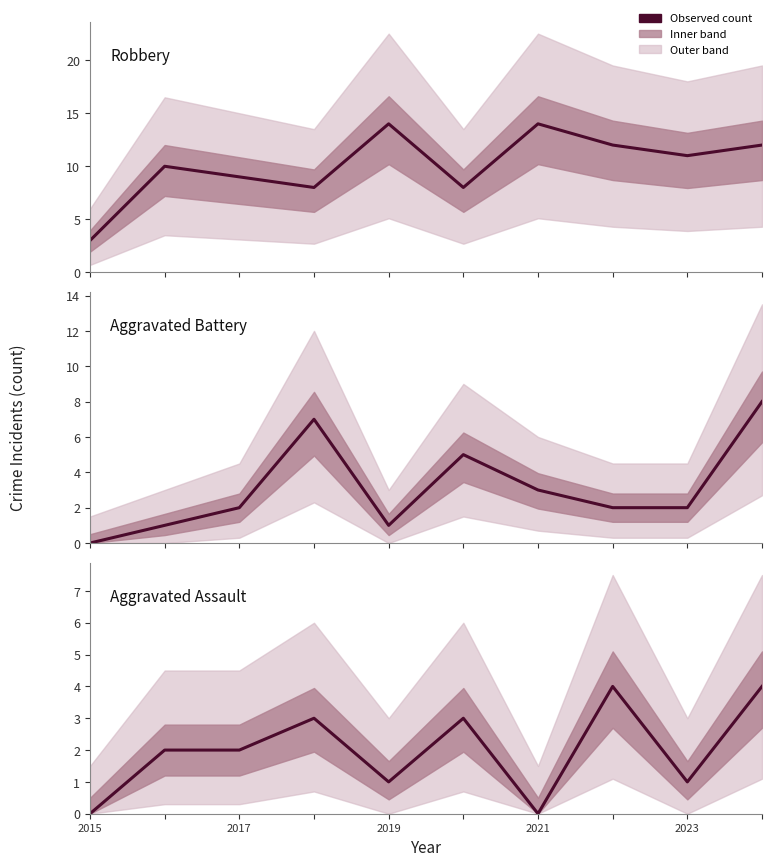

What is the value of the Aggravated Assault point at the 4th from the left?

3